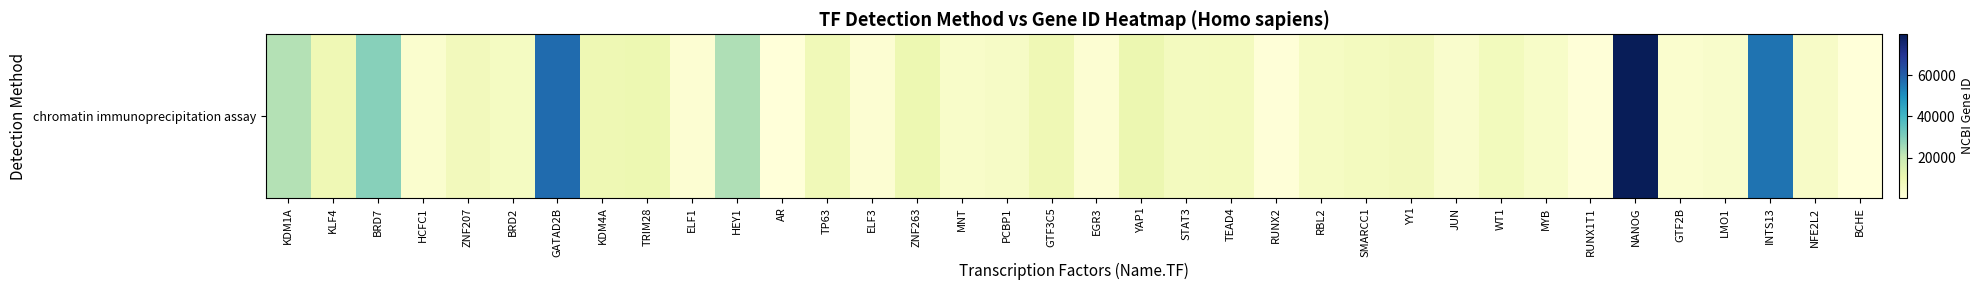

What is the change in value from MYB to NANOG?

+75321